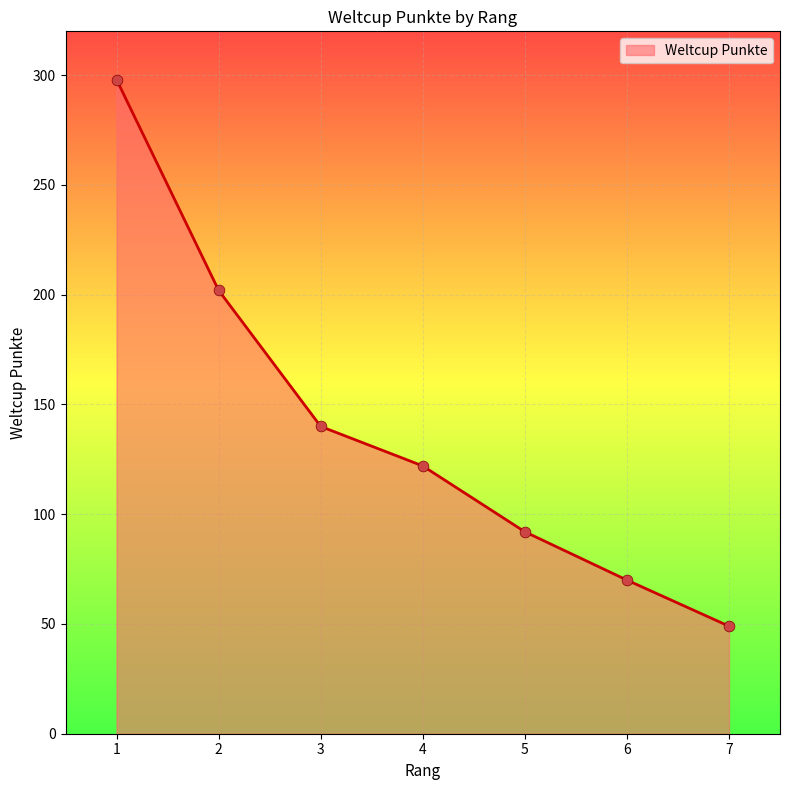

Which has a higher value, 1 or 7?

1